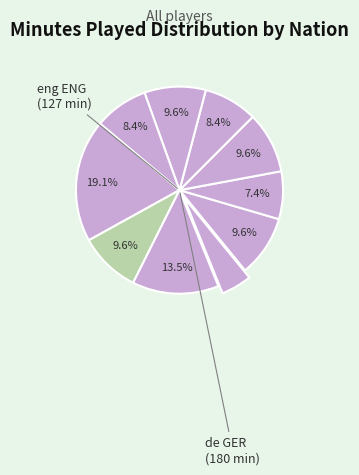

Does any single category account for the majority?

No